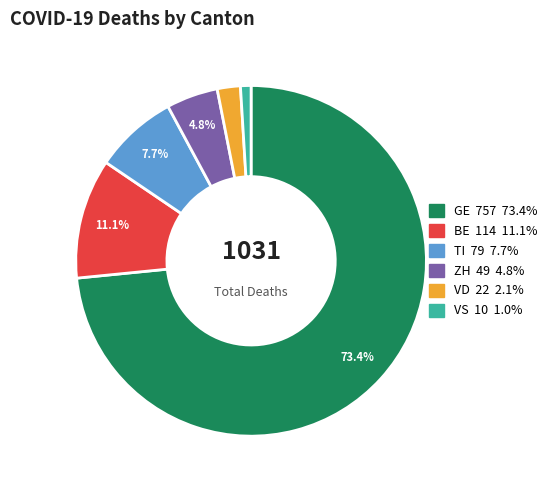

Rank the categories by value from highest to lowest.

GE, BE, TI, ZH, VD, VS